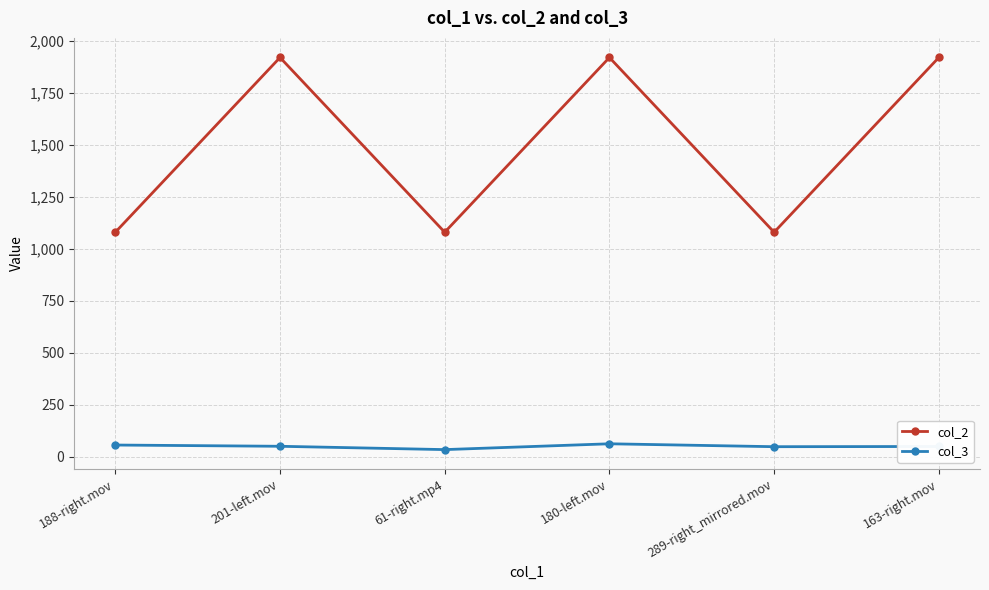

What is the total value across all series at 180-left.mov?

1983